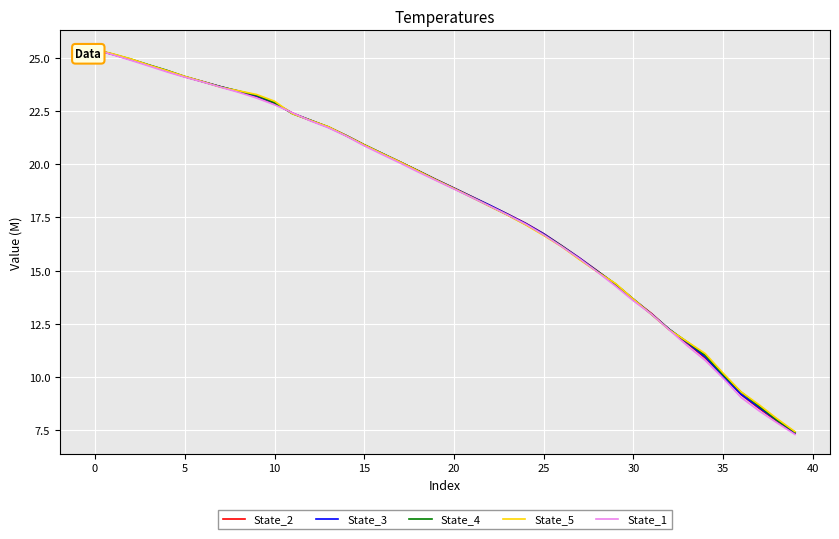

Is it true that State_3 equals 23.2 at 25?

False